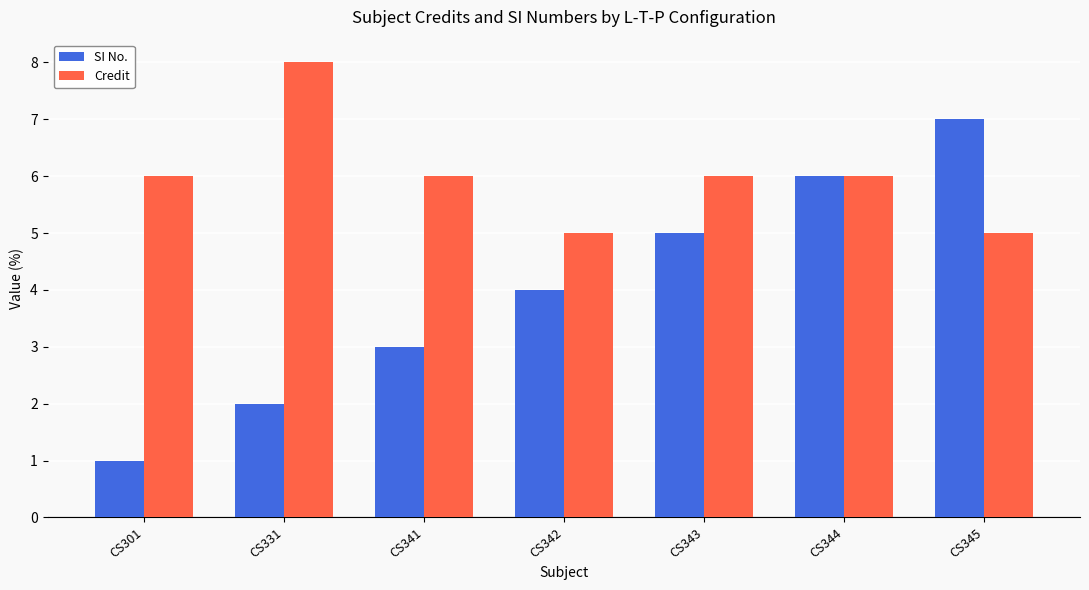

The value of Credit at CS331 is 8. True or false?

True